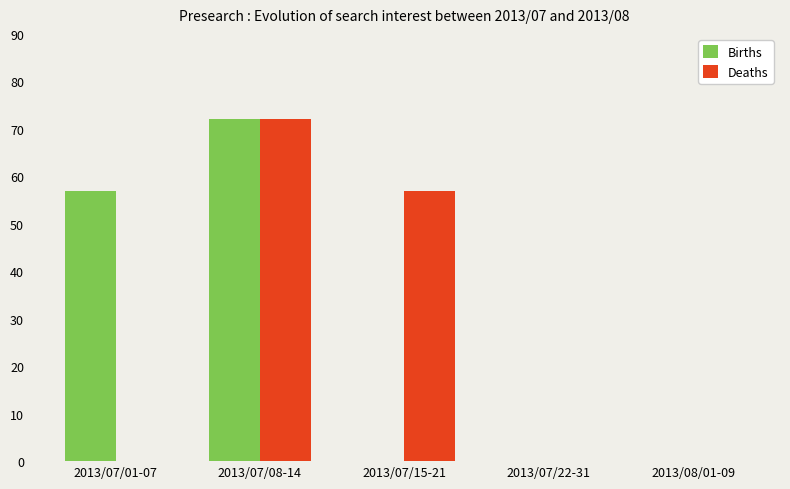

At which label does Deaths reach its peak?

2013/07/08-14